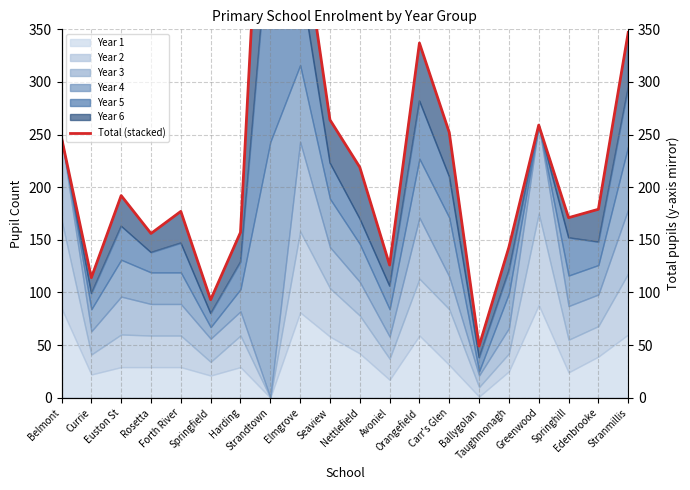

How many lines are shown in the chart?

1